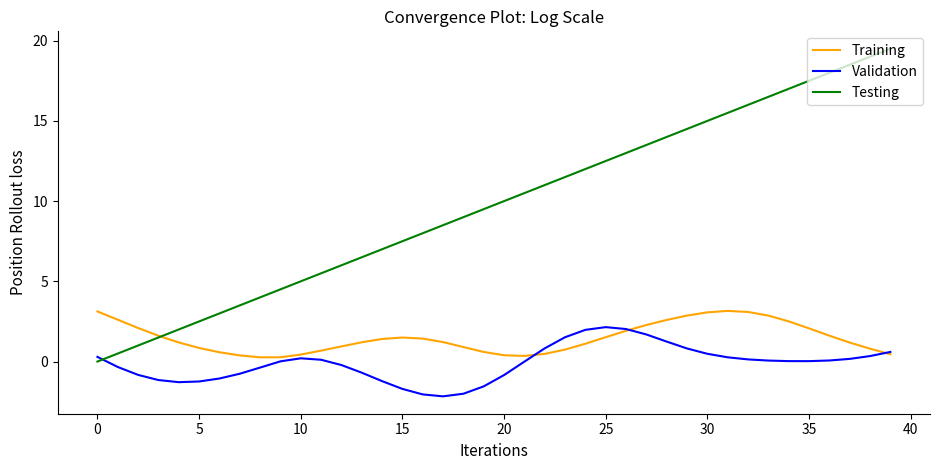

List the series in order of their overall mean, lowest first.

Validation, Training, Testing